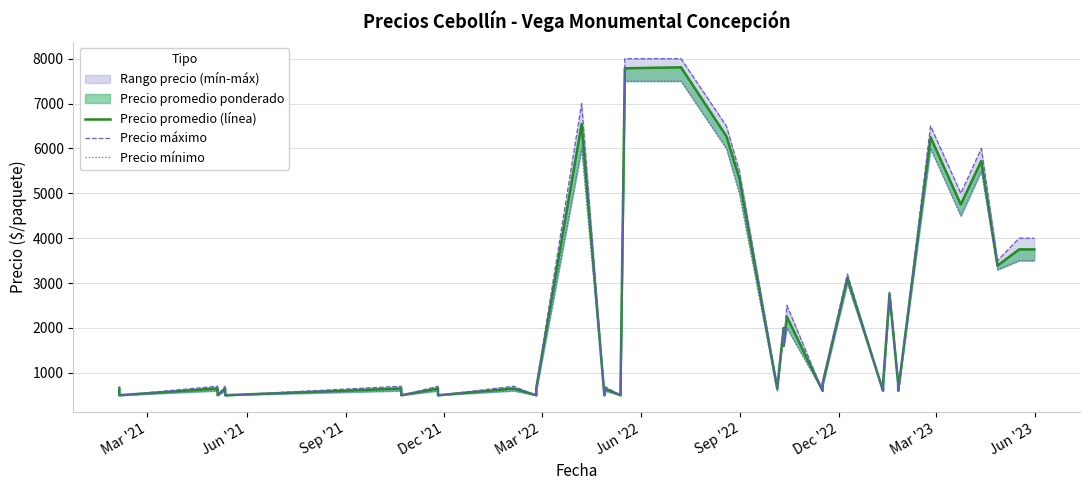

What is the average value of the Precio promedio (línea) series?

2190